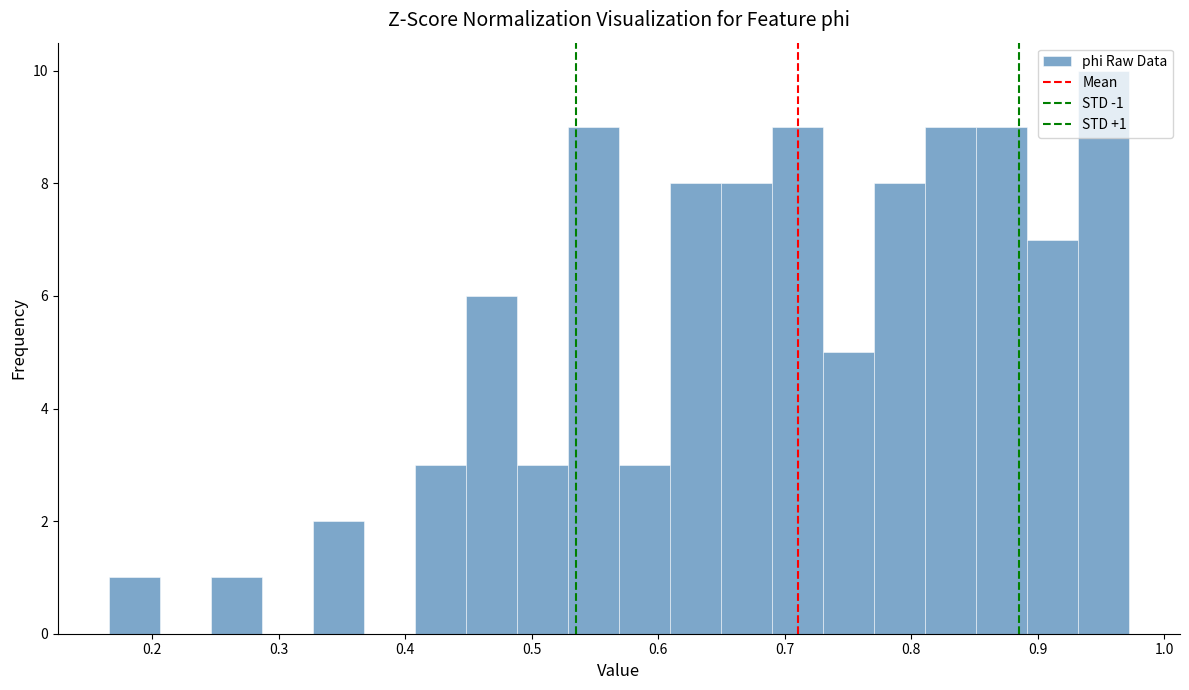

Which range on the x-axis has the tallest bar?

0.93 to 0.97